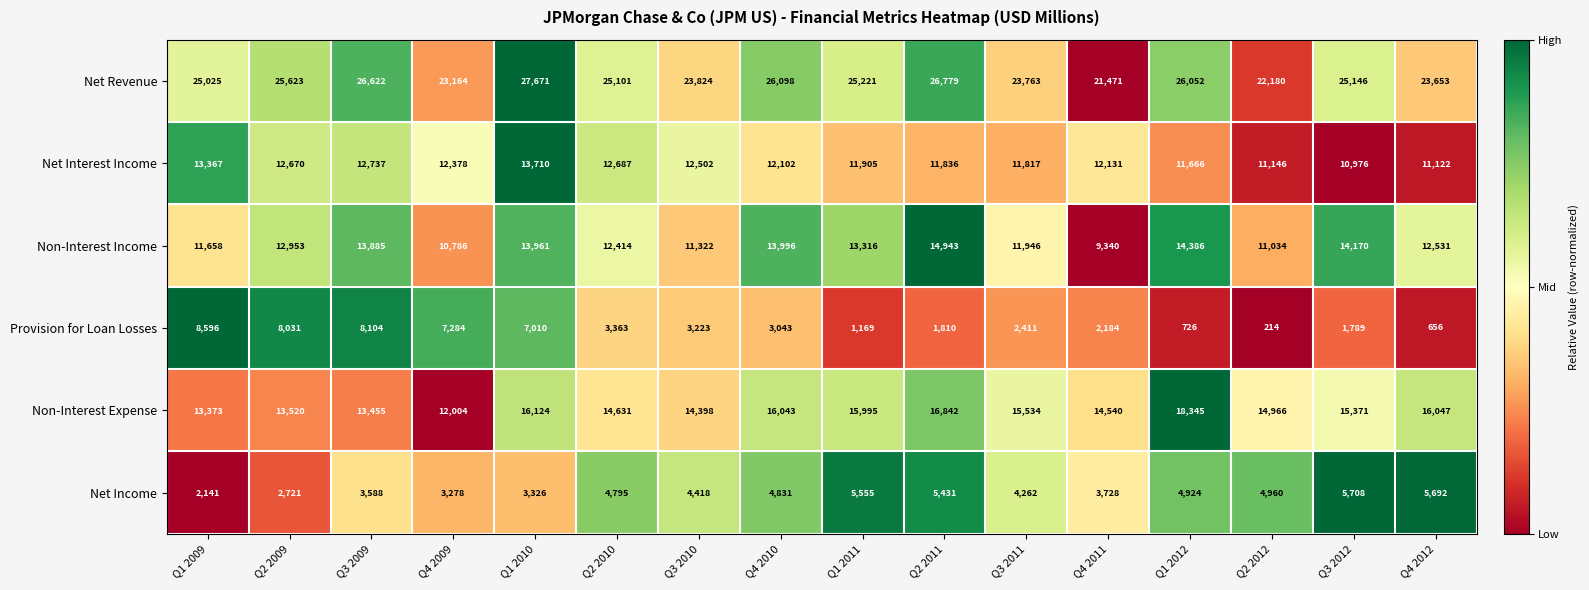

Which series has the widest spread of values?

Provision for Loan Losses